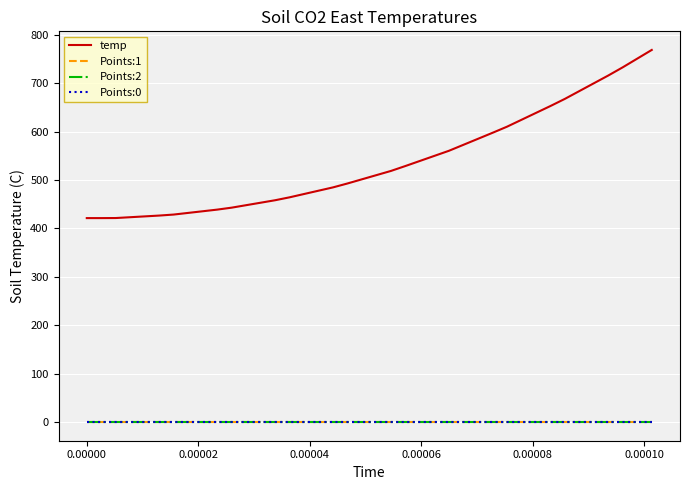

Which series has the largest total across all categories?

temp